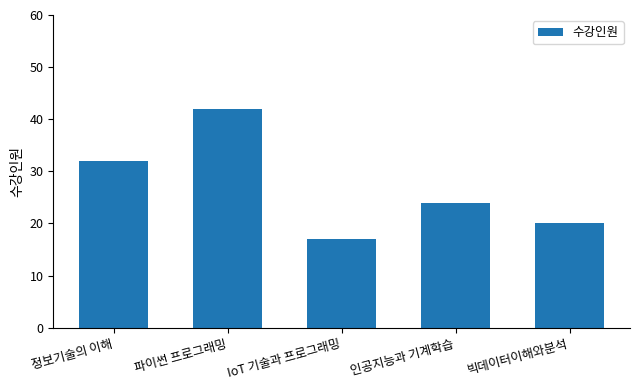

At which category does the chart reach its minimum across all series?

IoT 기술과 프로그래밍